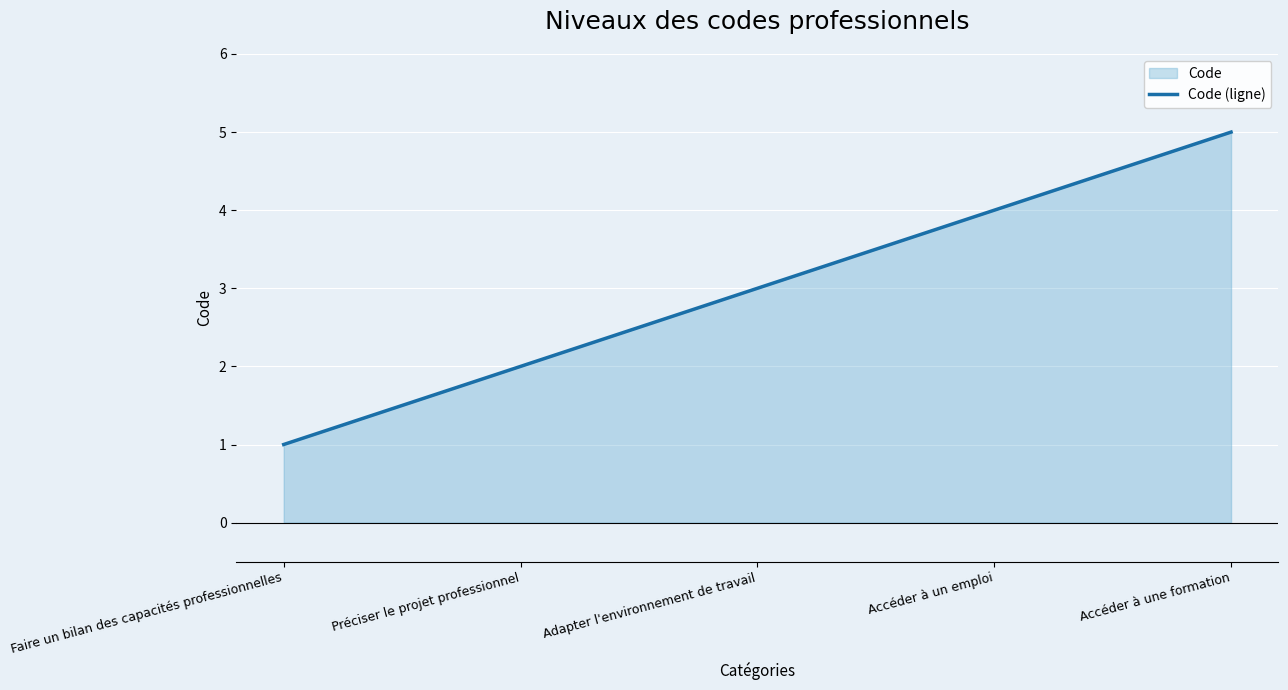

What is the change in value from Faire un bilan des capacités professionnelles to Préciser le projet professionnel?

+1